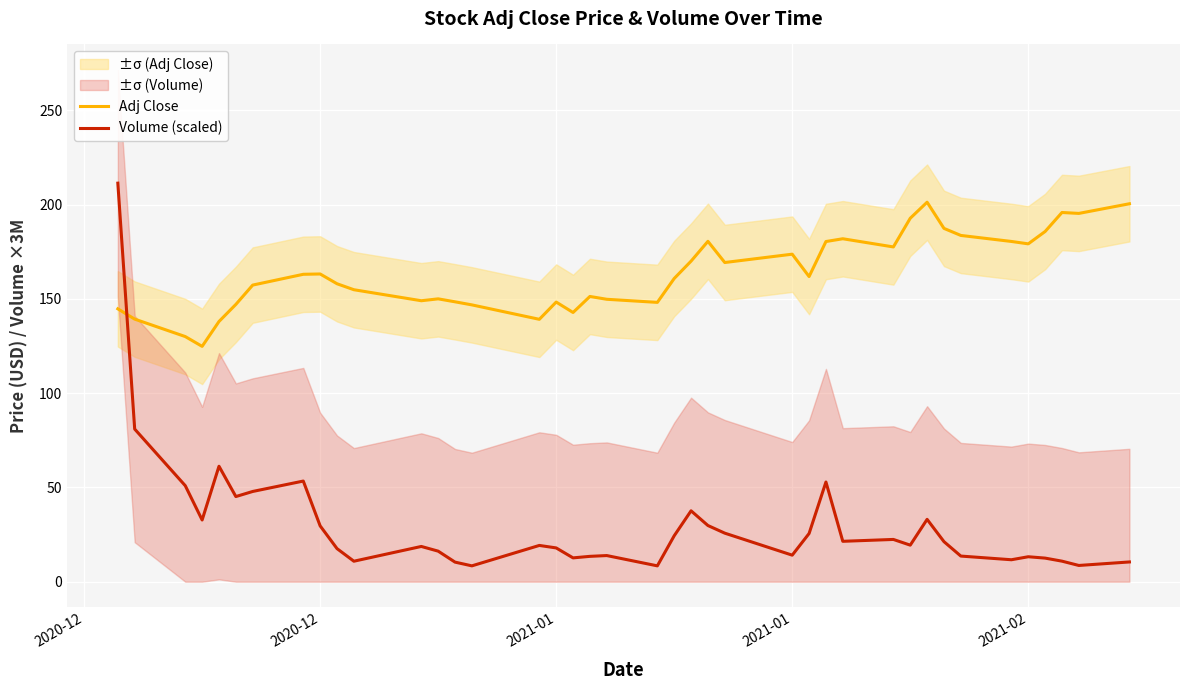

How many lines are shown in the chart?

2